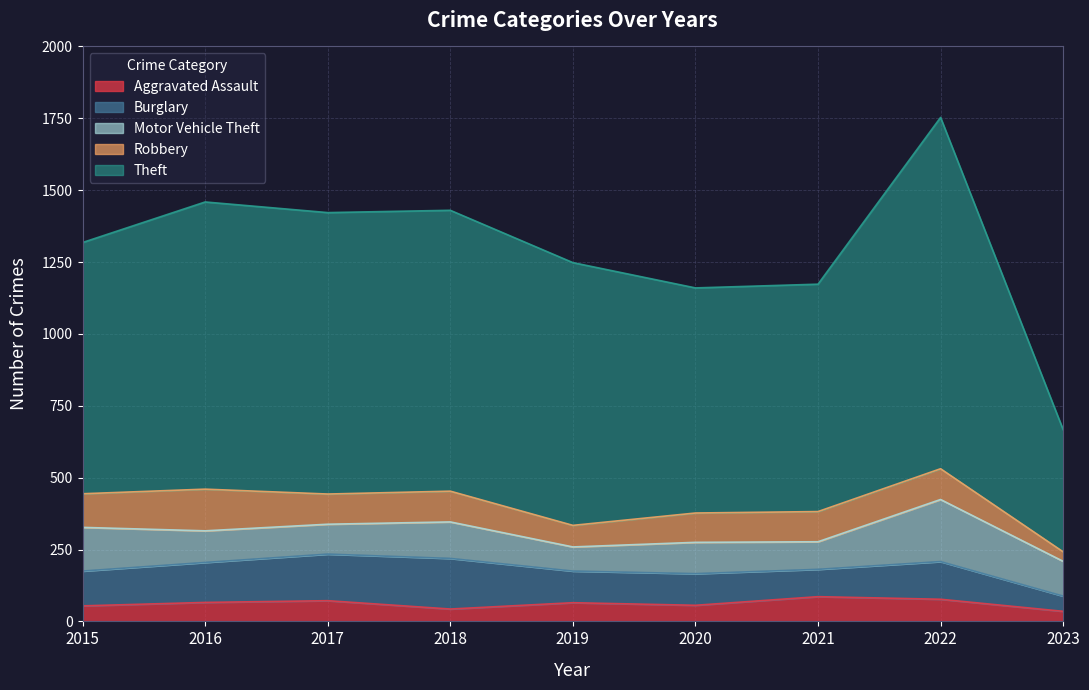

True or false: Theft has more than 1 points higher than both neighbors.

True